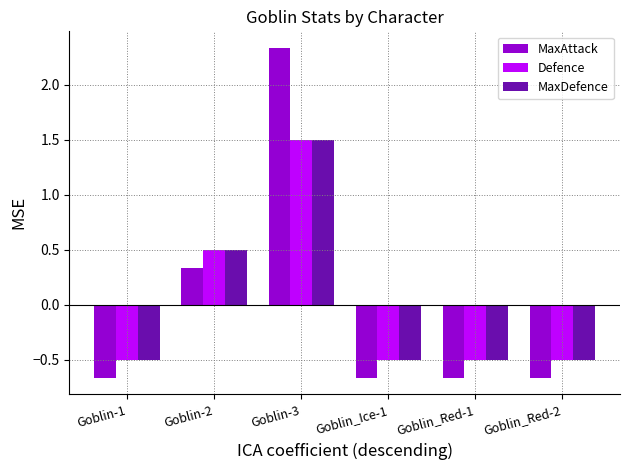

Which series has the largest range (max minus min)?

MaxAttack